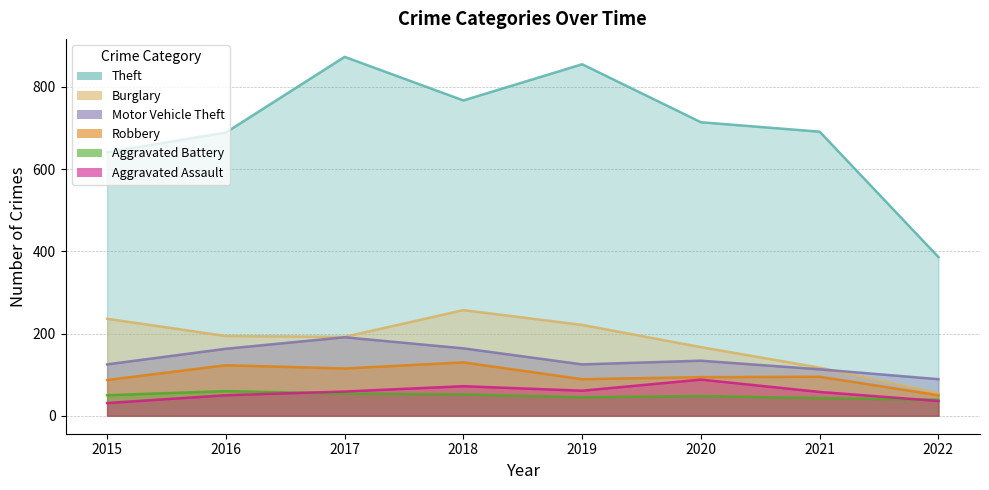

Where is the first local minimum for Robbery?

2017